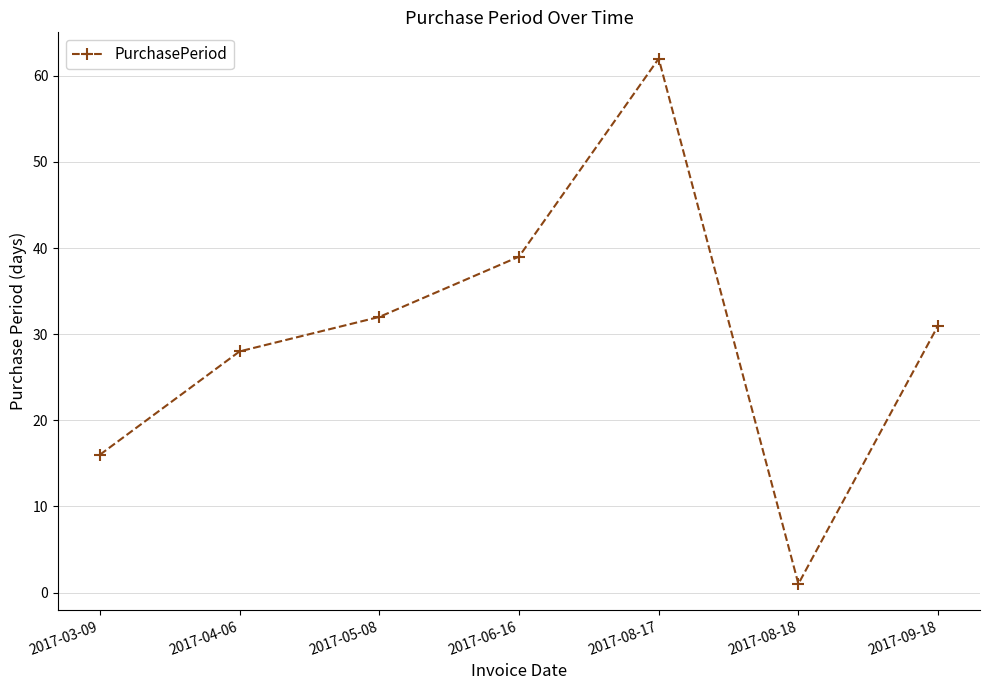

Which has a higher value, 2017-04-06 or 2017-09-18?

2017-09-18